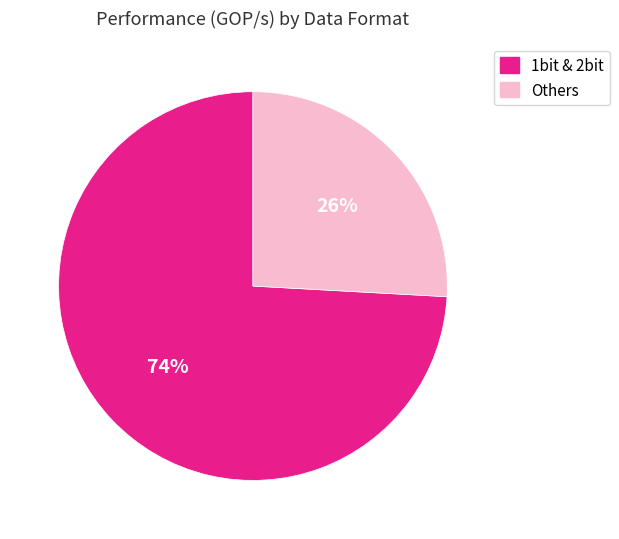

Rank the categories by value from highest to lowest.

1bit & 2bit, Others